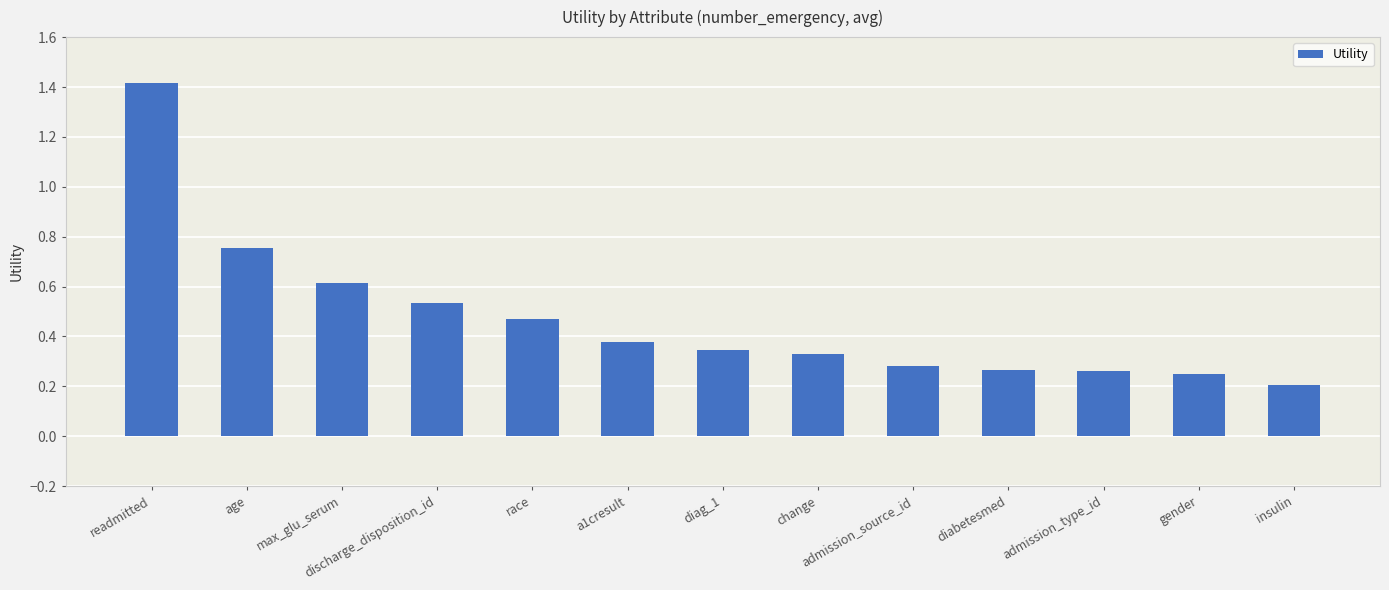

Does the chart contain stacked bars?

No